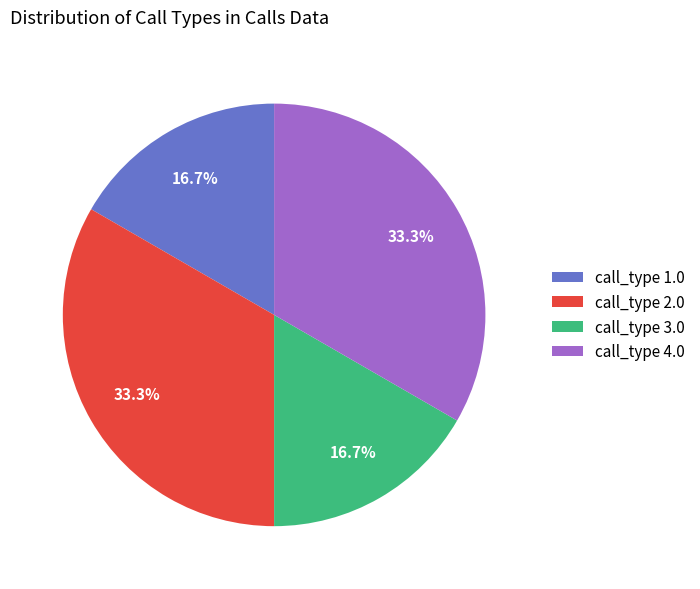

Approximately how many times larger is the value at call_type 4.0 compared to call_type 1.0?

2.0